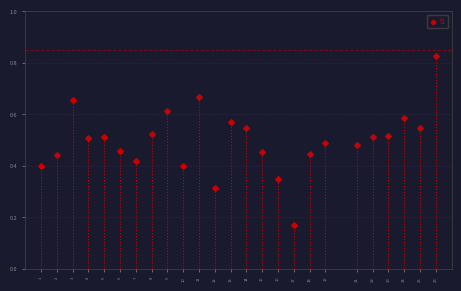

What is the range of X values (max minus min)?

25.0